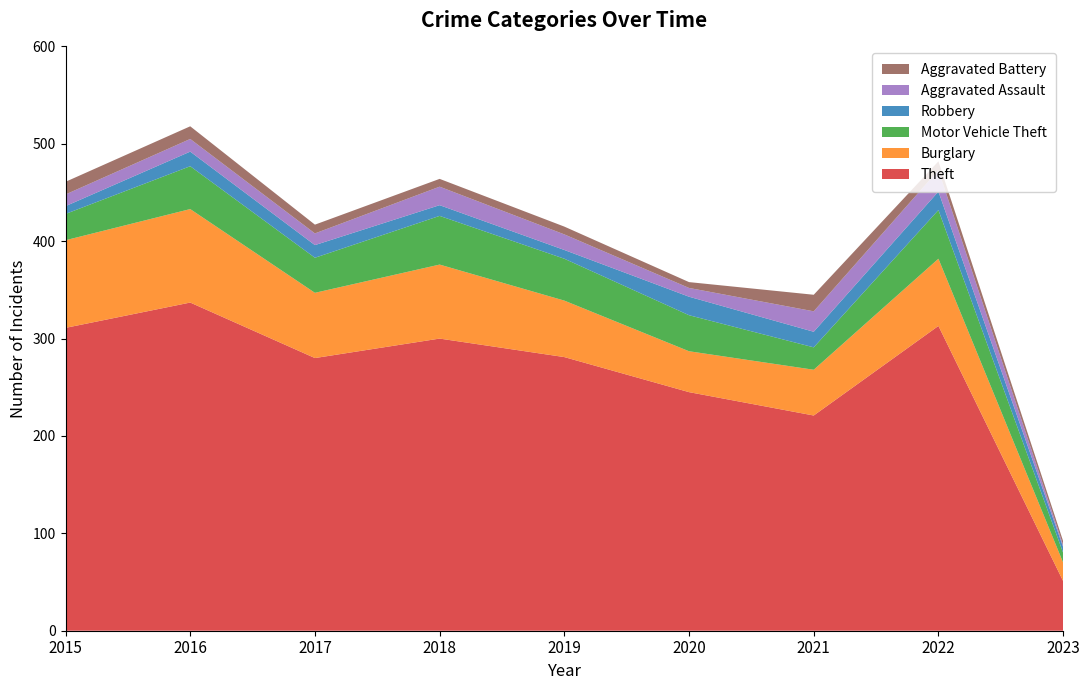

Reading left to right, what are all the values shown in this chart?

Theft: 2015=311	2016=337	2017=280	2018=300	2019=281	2020=245	2021=221	2022=313	2023=51
Burglary: 2015=90	2016=96	2017=67	2018=76	2019=58	2020=42	2021=47	2022=69	2023=19
Motor Vehicle Theft: 2015=27	2016=44	2017=36	2018=50	2019=43	2020=37	2021=23	2022=50	2023=10
Robbery: 2015=8	2016=15	2017=13	2018=11	2019=9	2020=19	2021=16	2022=19	2023=6
Aggravated Assault: 2015=12	2016=13	2017=12	2018=19	2019=16	2020=9	2021=21	2022=22	2023=2
Aggravated Battery: 2015=13	2016=13	2017=9	2018=8	2019=8	2020=6	2021=17	2022=9	2023=4